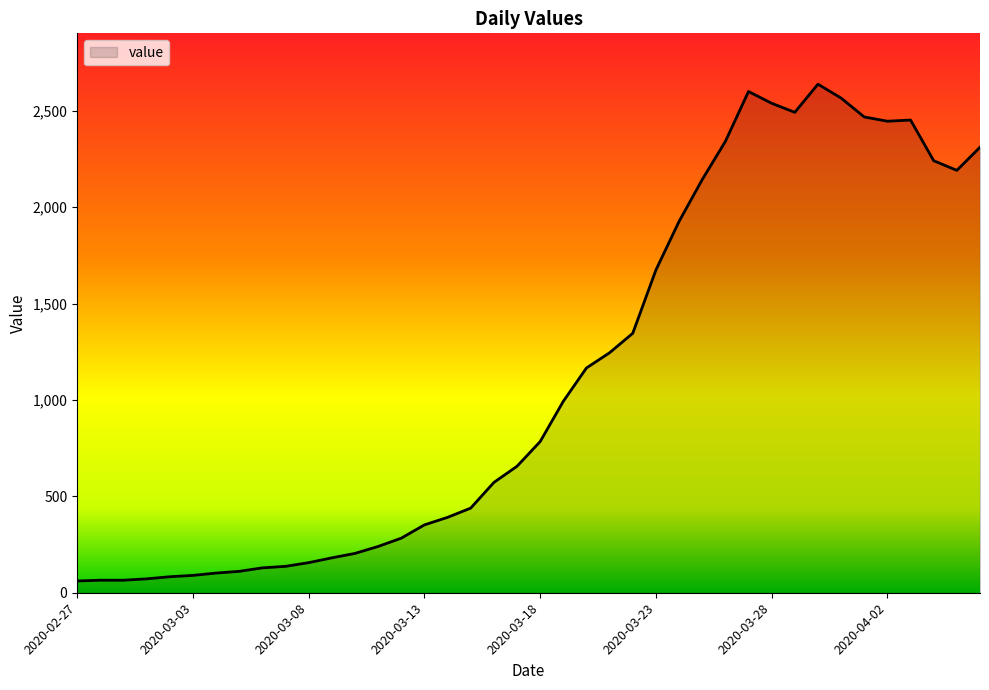

Does the chart have visible grid lines?

No